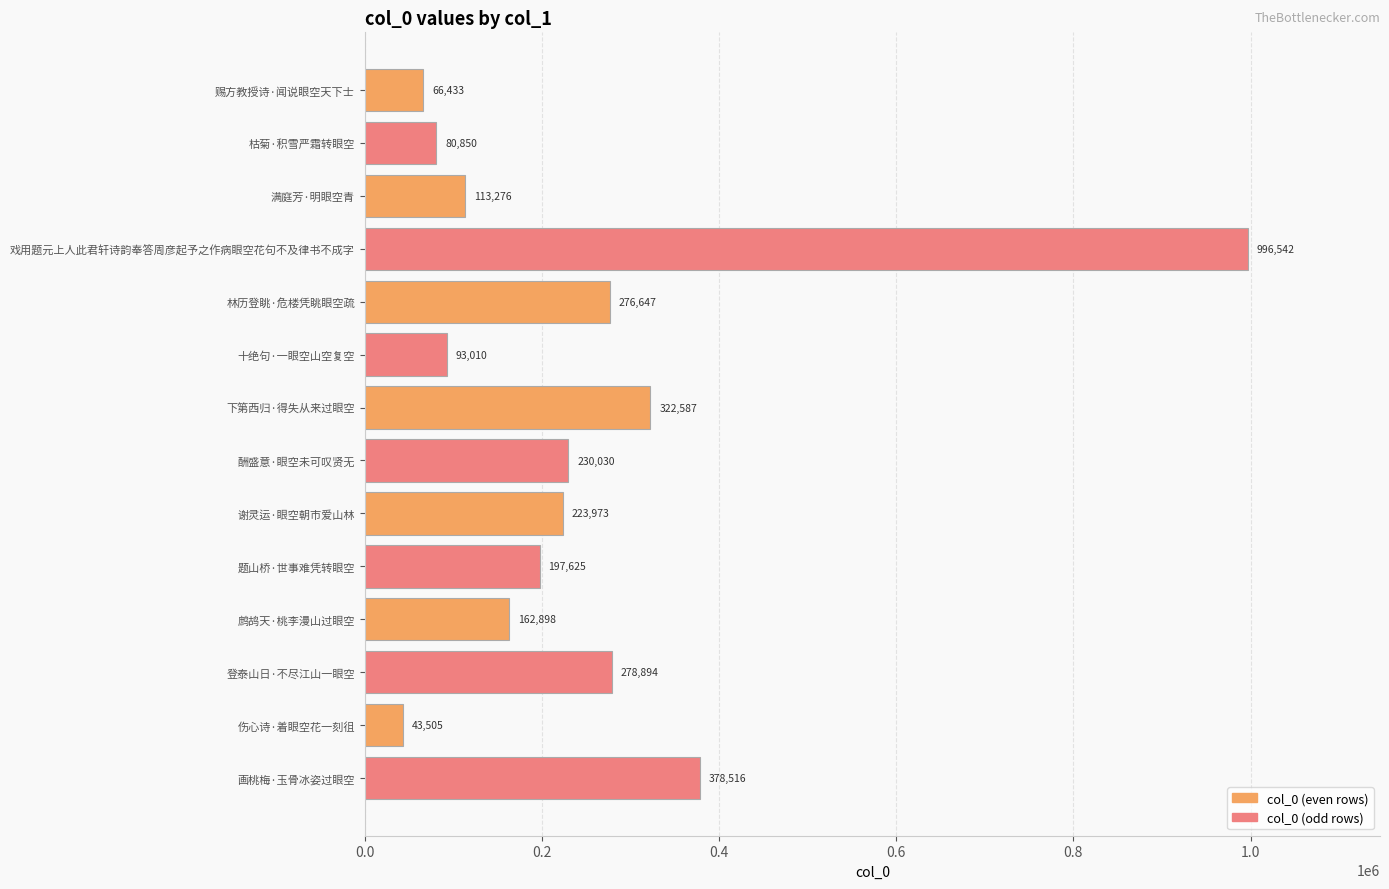

What is the sum of all values?

3464786